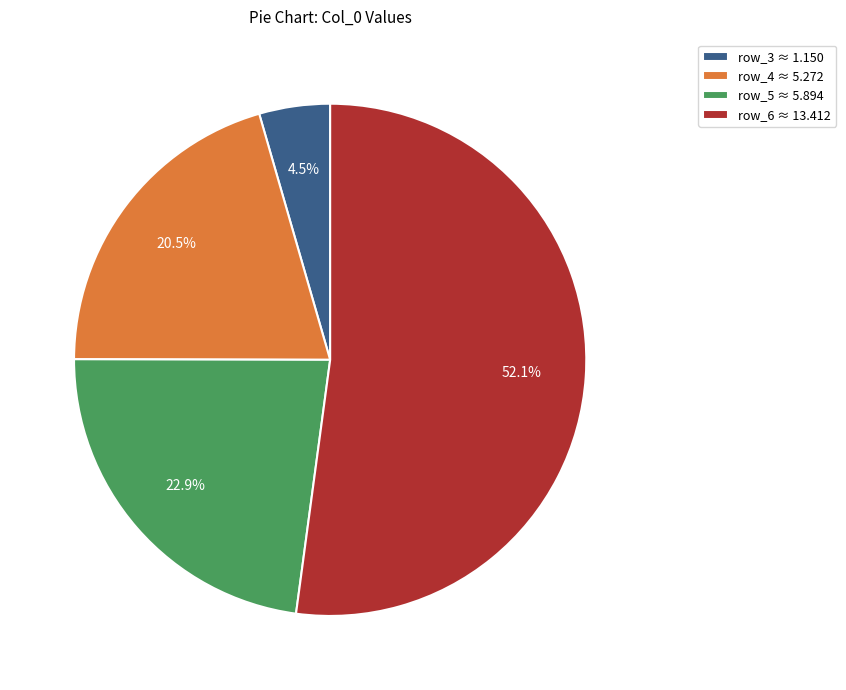

What is the ratio of the value at row_6 ≈ 13.412 to the value at row_4 ≈ 5.272?

2.5